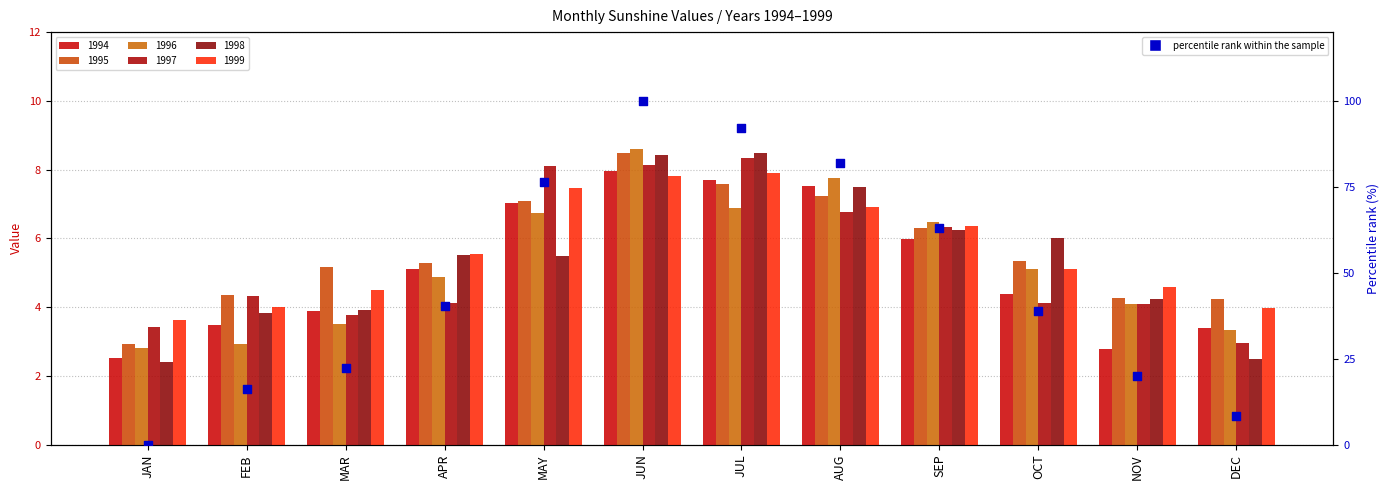

Approximately how many times larger is the value at APR compared to SEP?

0.6